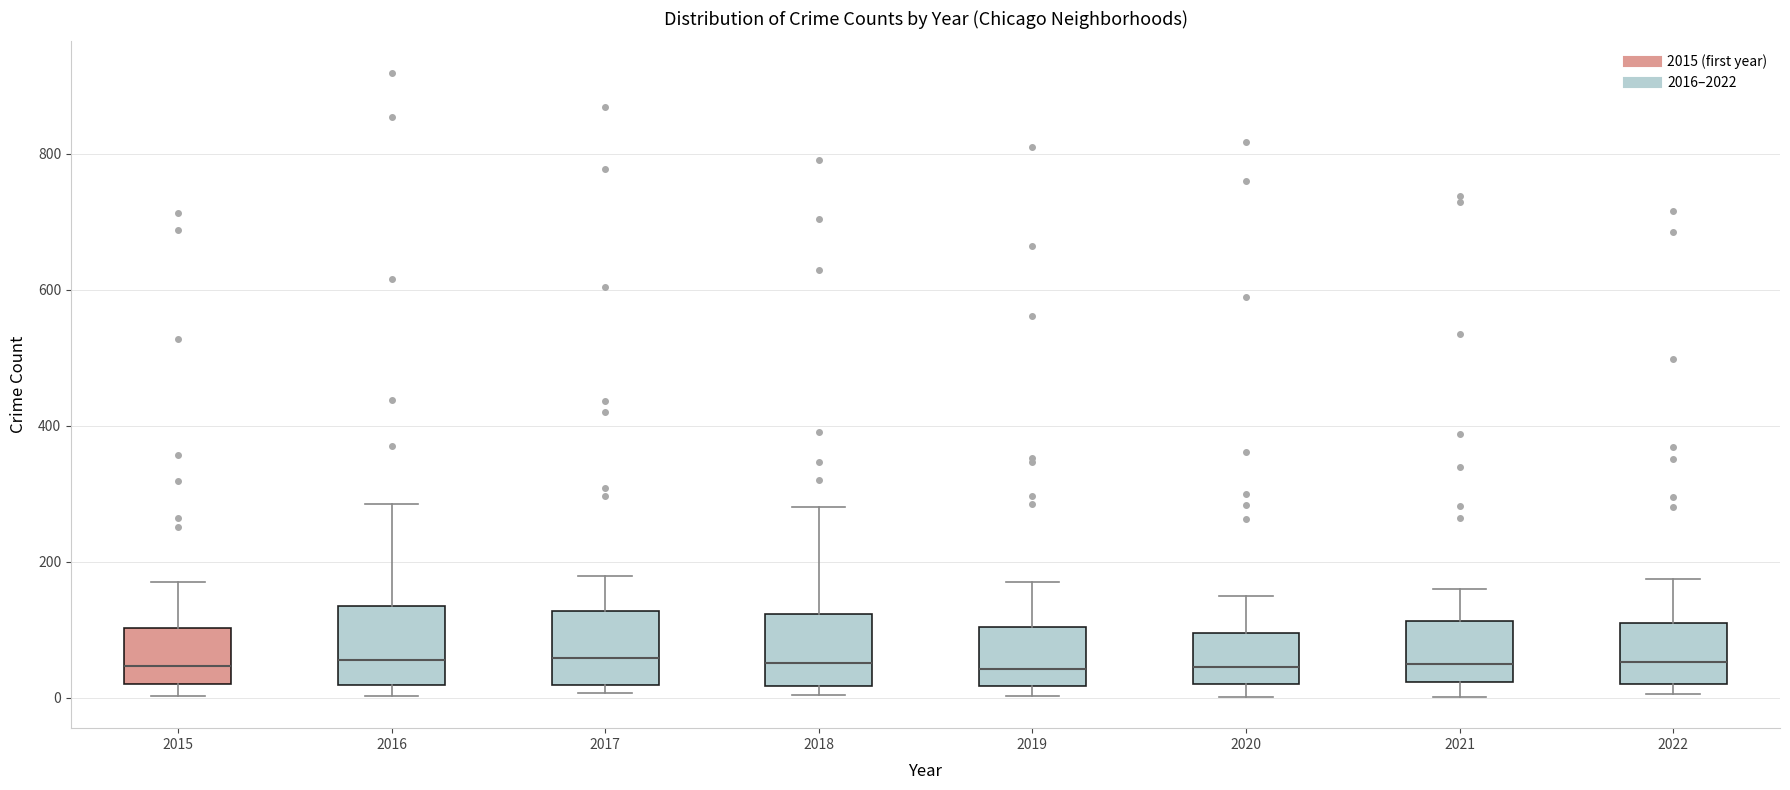

Reading left to right, read every box against the y-axis: the position of its median line, the range the box covers, and the ends of its whiskers. The values are not printed on the chart, so give them approximately, as read against the axis.

2015: median 40, box 20 to 100, whiskers 0 to 180
2016: median 60, box 20 to 140, whiskers 0 to 280
2017: median 60, box 20 to 120, whiskers 0 to 180
2018: median 60, box 20 to 120, whiskers 0 to 280
2019: median 40, box 20 to 100, whiskers 0 to 180
2020: median 40, box 20 to 100, whiskers 0 to 140
2021: median 40, box 20 to 120, whiskers 0 to 160
2022: median 60, box 20 to 120, whiskers 0 to 180